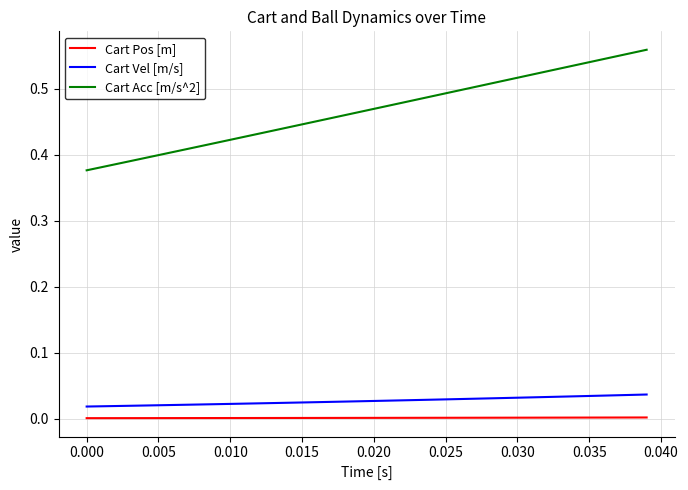

Which series has the largest range (max minus min)?

Cart Acc [m/s^2]